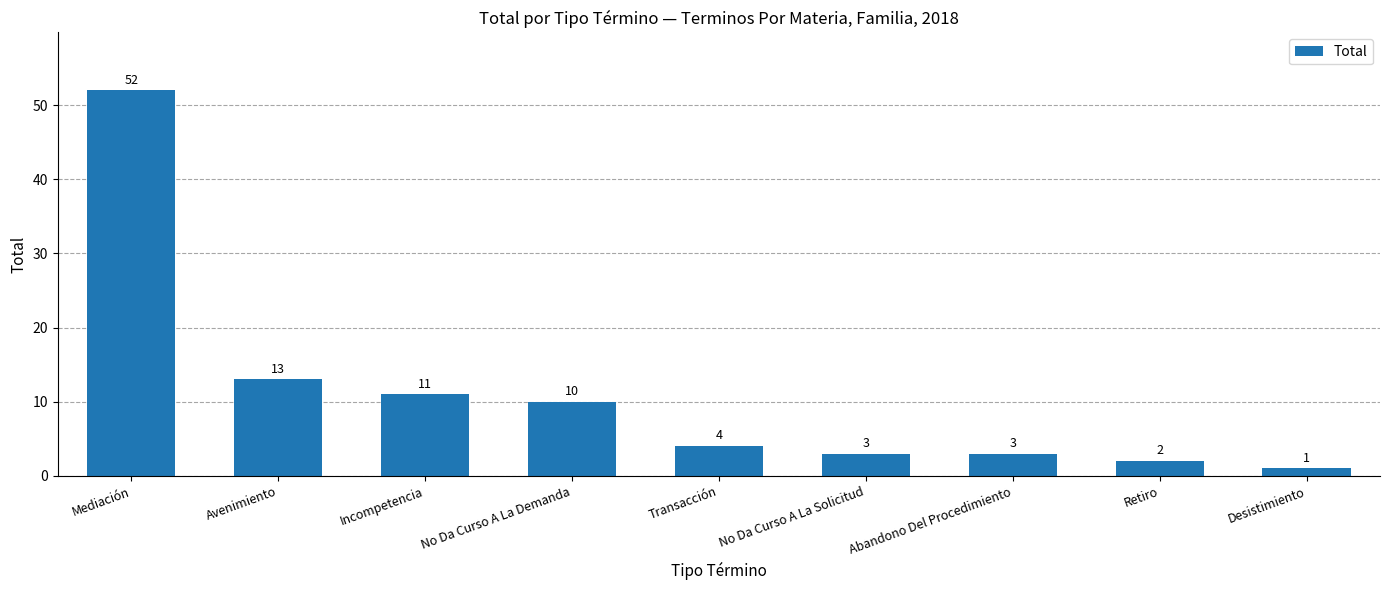

Reading left to right, what are all the values shown in this chart?

Mediación=52	Avenimiento=13	Incompetencia=11	No Da Curso A La Demanda=10	Transacción=4	No Da Curso A La Solicitud=3	Abandono Del Procedimiento=3	Retiro=2	Desistimiento=1